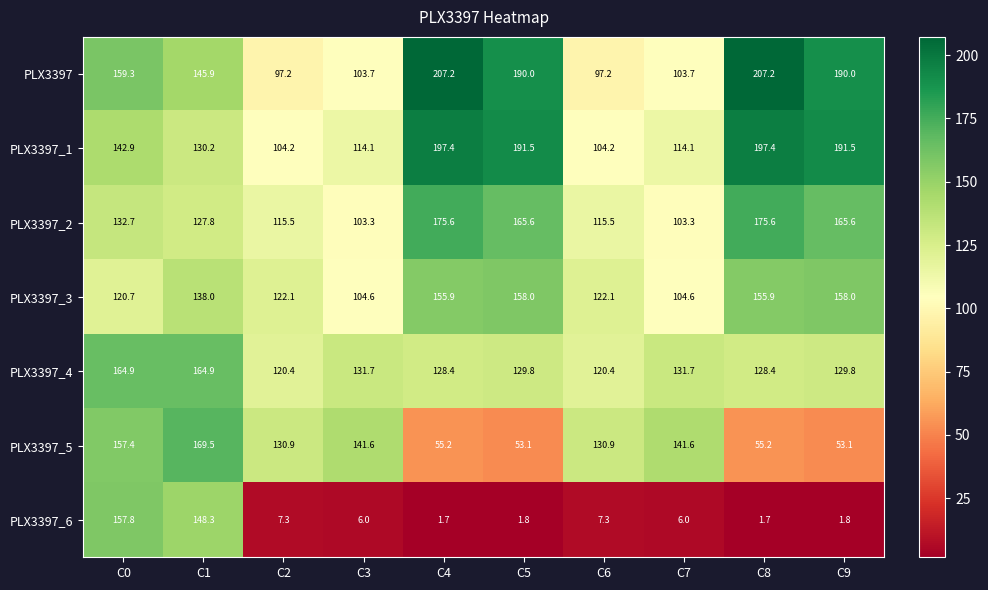

Count the number of data series in this chart.

7